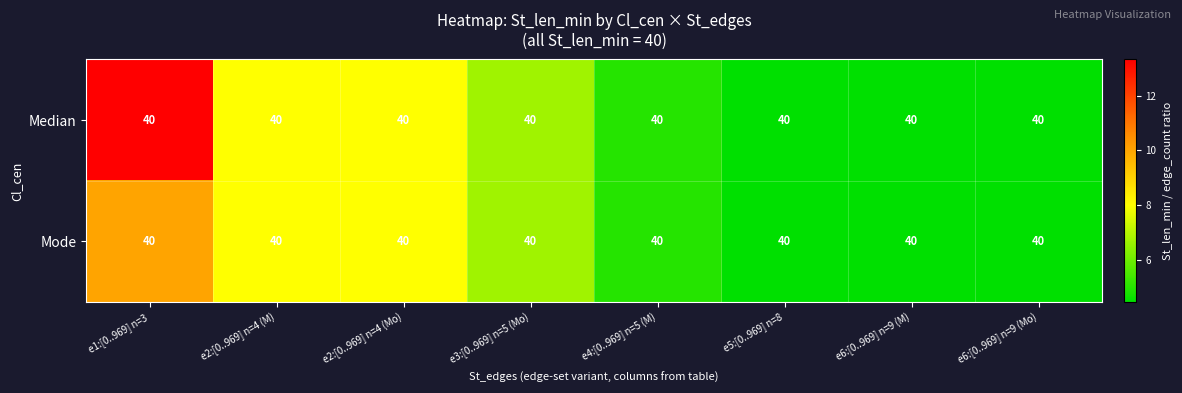

True or false: Median has a value of 7.2 at e6:[0..969] n=9 (M).

False